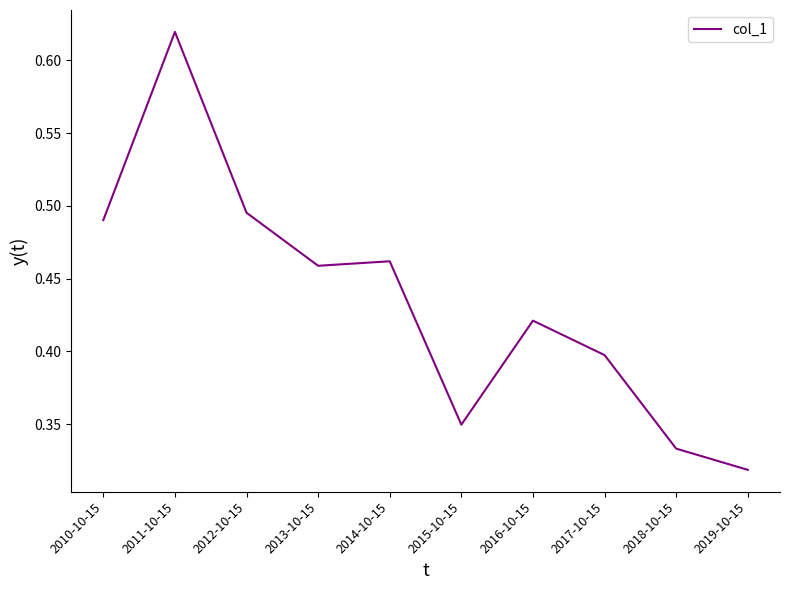

What position from the left is 2016-10-15?

7